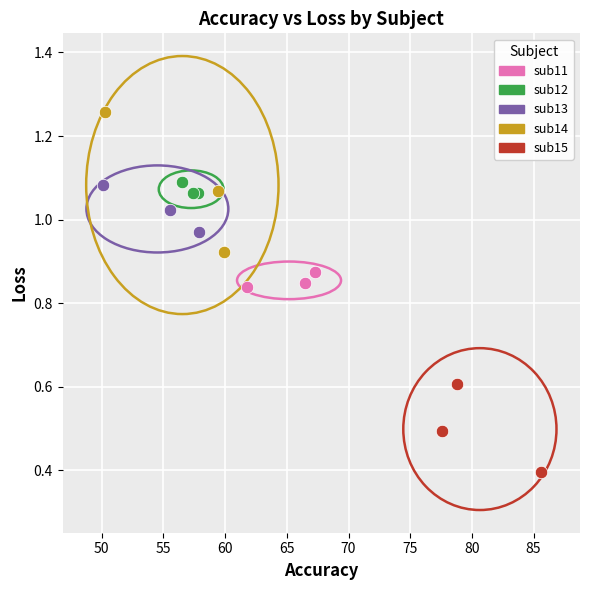

Which series reaches the maximum Y coordinate?

sub14